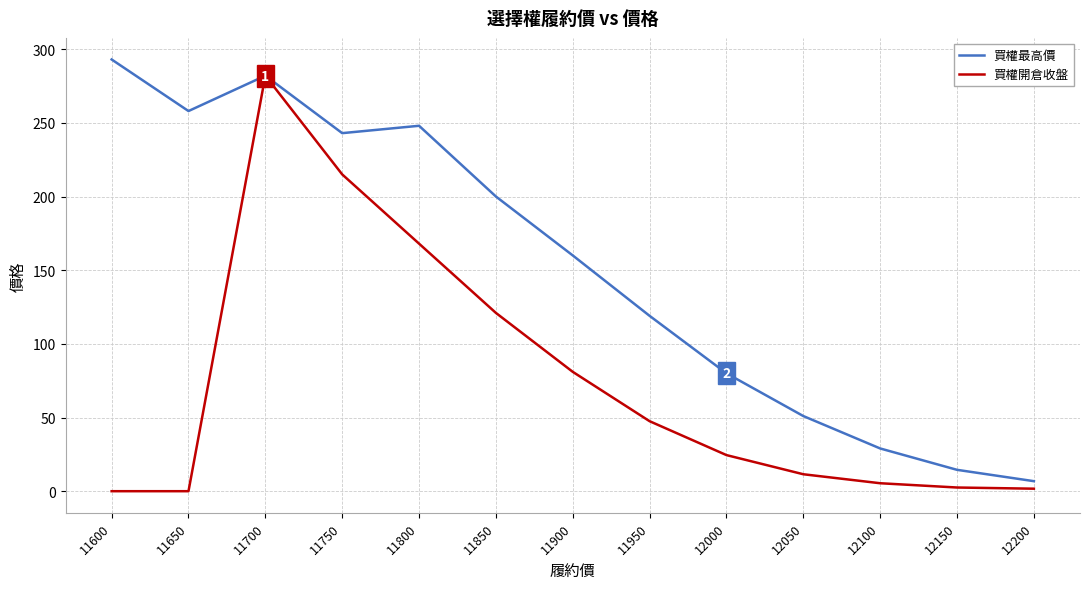

At which label is 買權開倉收盤 closest to 141?

11850